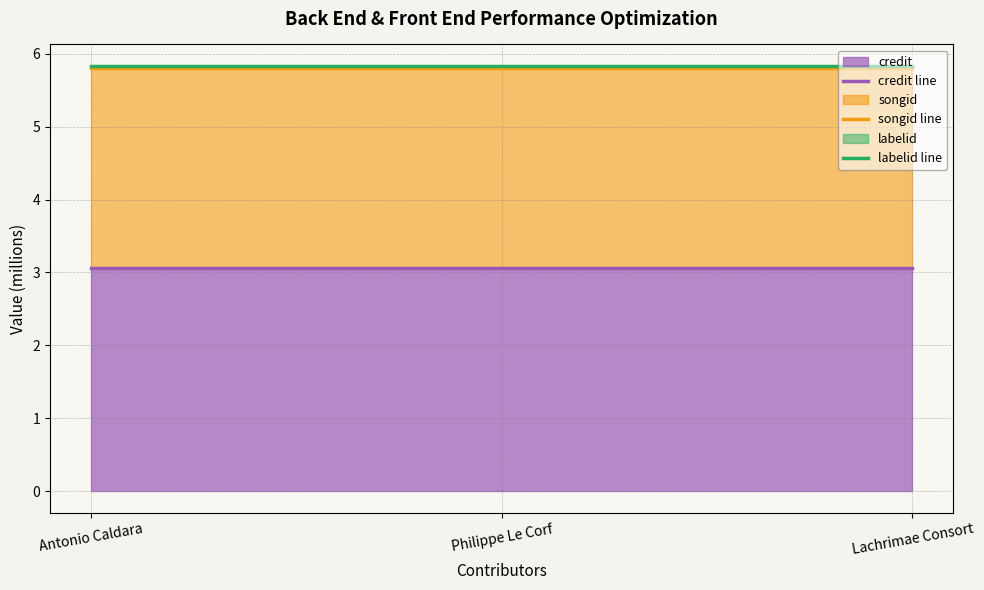

How many categories are shown in the chart?

3